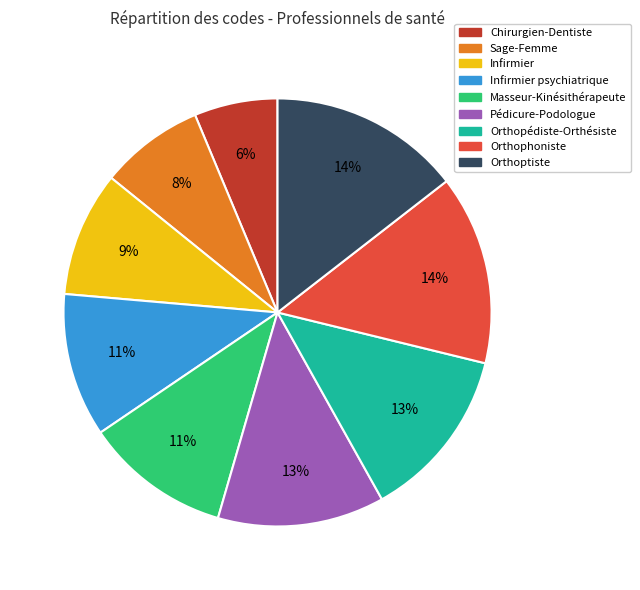

Which has a higher value, Masseur-Kinésithérapeute or Orthoptiste?

Orthoptiste